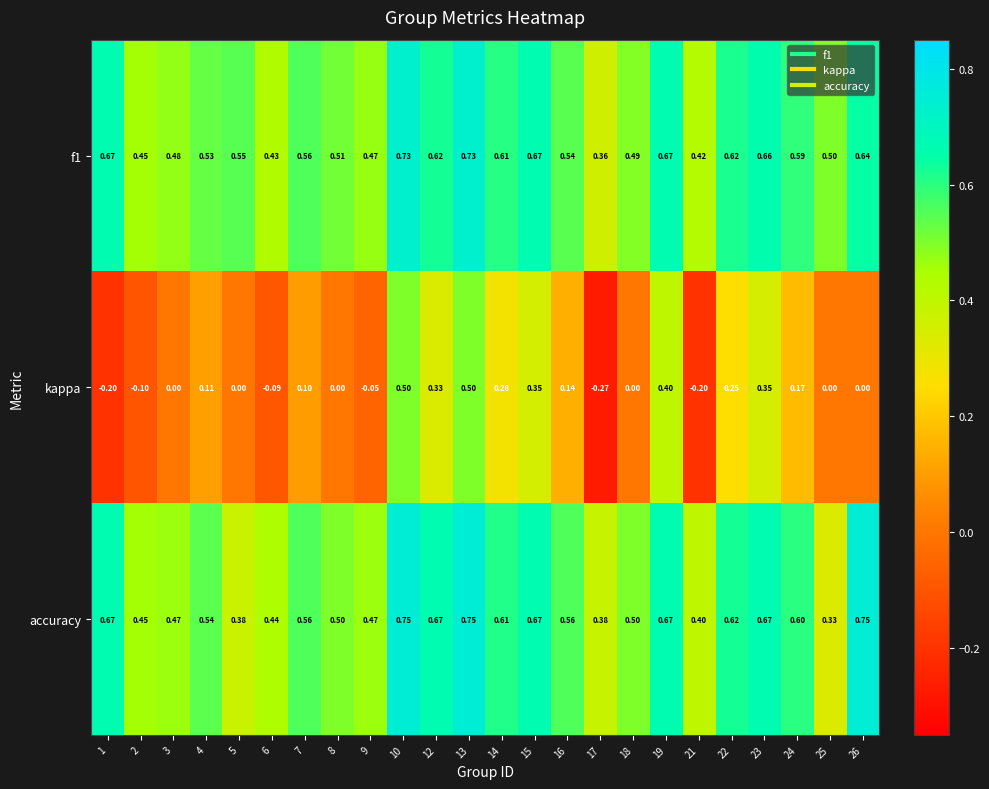

How many series are shown in this chart?

3